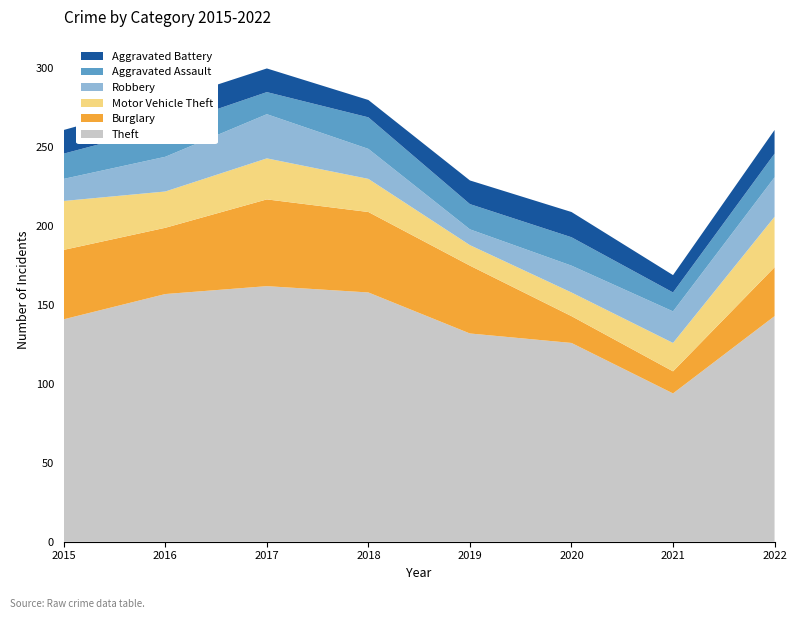

Reading right to left, what are all the values shown in this chart?

Theft: 2022=143	2021=94	2020=126	2019=132	2018=158	2017=162	2016=157	2015=141
Burglary: 2022=31	2021=14	2020=17	2019=43	2018=51	2017=55	2016=42	2015=44
Motor Vehicle Theft: 2022=32	2021=18	2020=15	2019=13	2018=21	2017=26	2016=23	2015=31
Robbery: 2022=25	2021=20	2020=17	2019=10	2018=19	2017=28	2016=22	2015=14
Aggravated Assault: 2022=15	2021=12	2020=18	2019=16	2018=20	2017=14	2016=19	2015=16
Aggravated Battery: 2022=15	2021=11	2020=16	2019=15	2018=11	2017=15	2016=16	2015=15